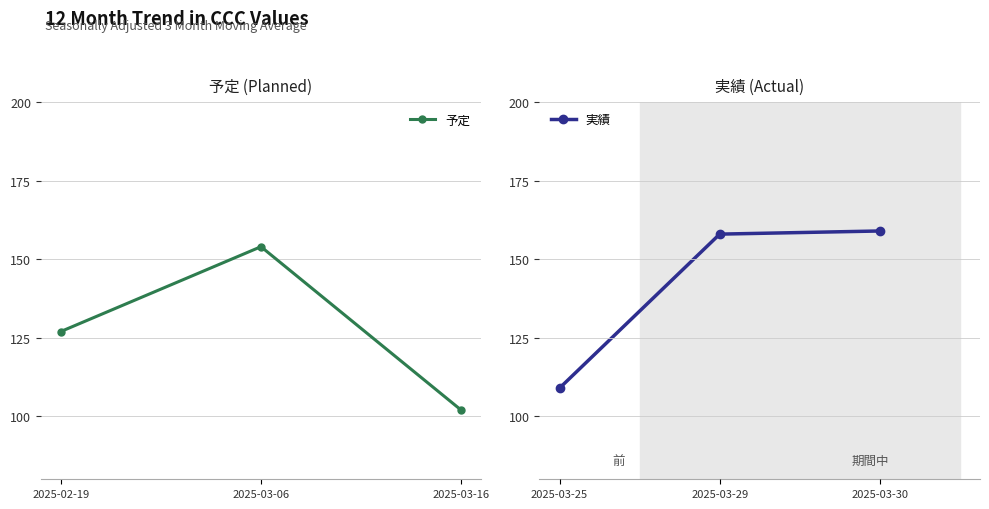

Reading left to right, list all the values displayed in this chart.

予定: 2025-02-19=127	2025-03-06=154	2025-03-16=102
実績: 2025-03-25=109	2025-03-29=158	2025-03-30=159